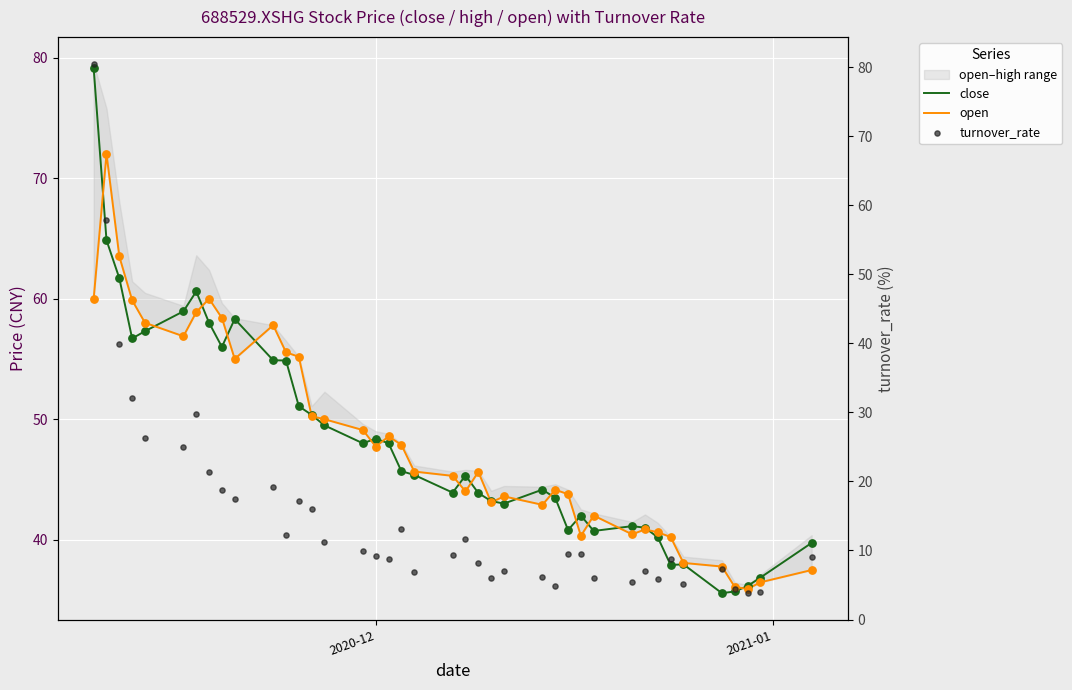

Is the value of open at 25 greater than the value of close at 35?

Yes